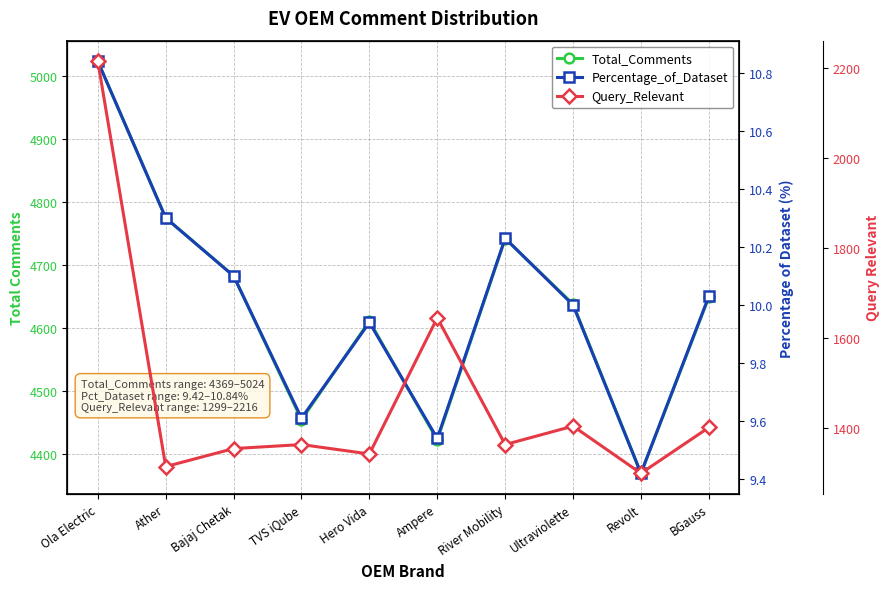

The Percentage_of_Dataset series shows 10.8 at Ola Electric. True or false?

True